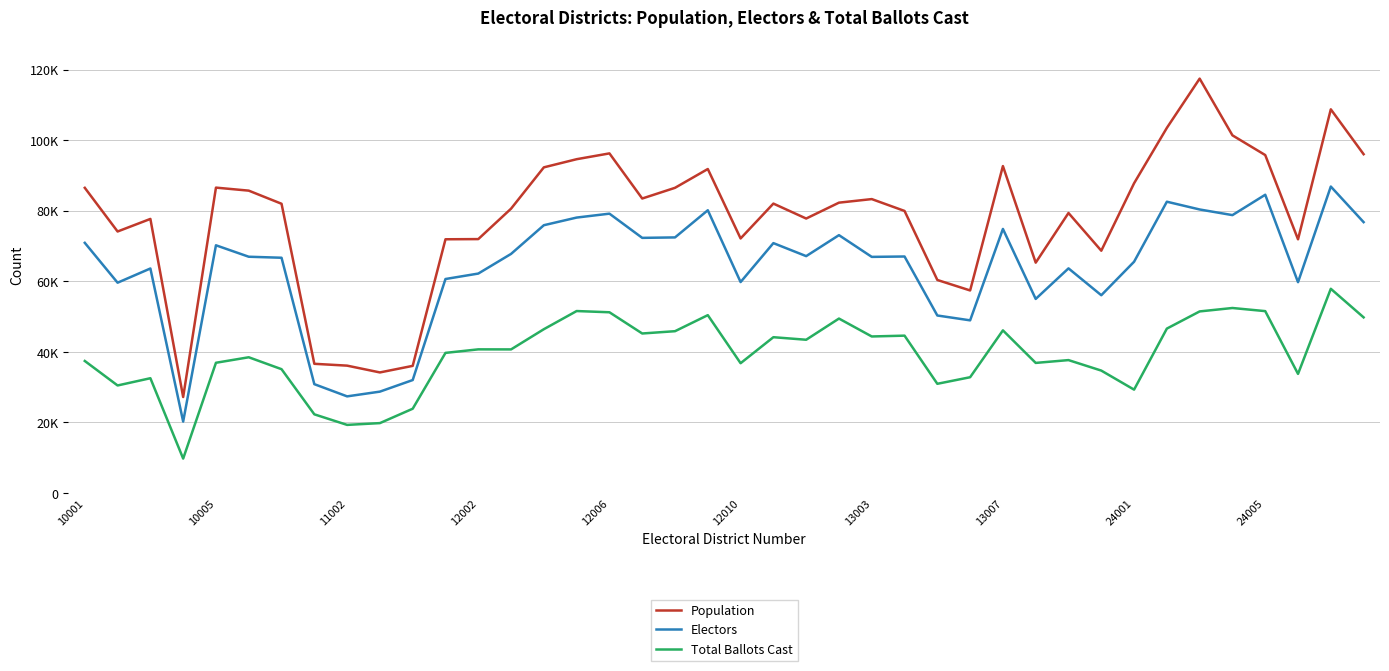

Does the chart have visible grid lines?

Yes